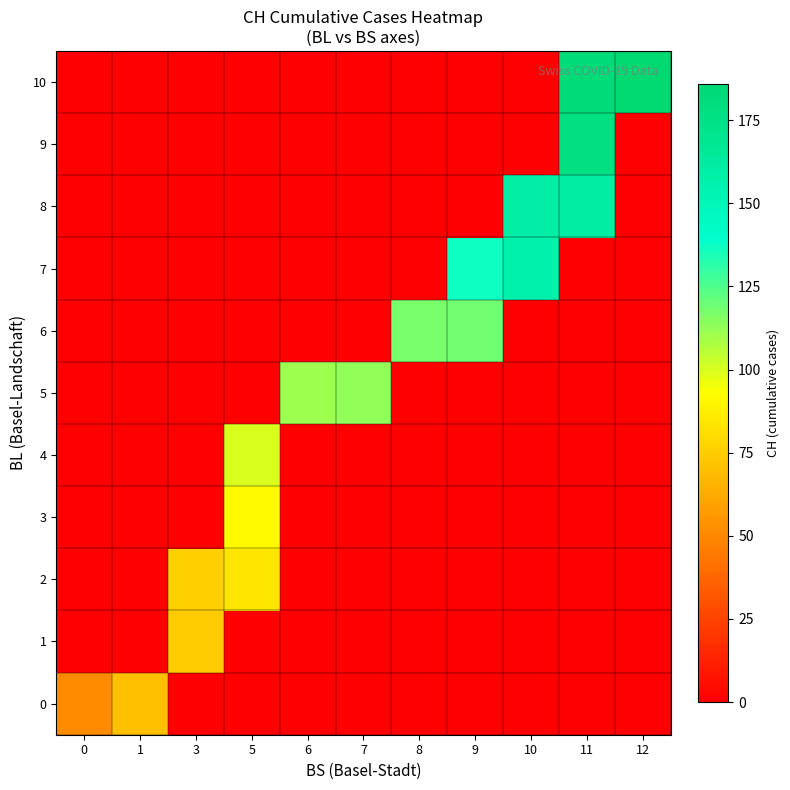

What is the total value across all series at 3?

150